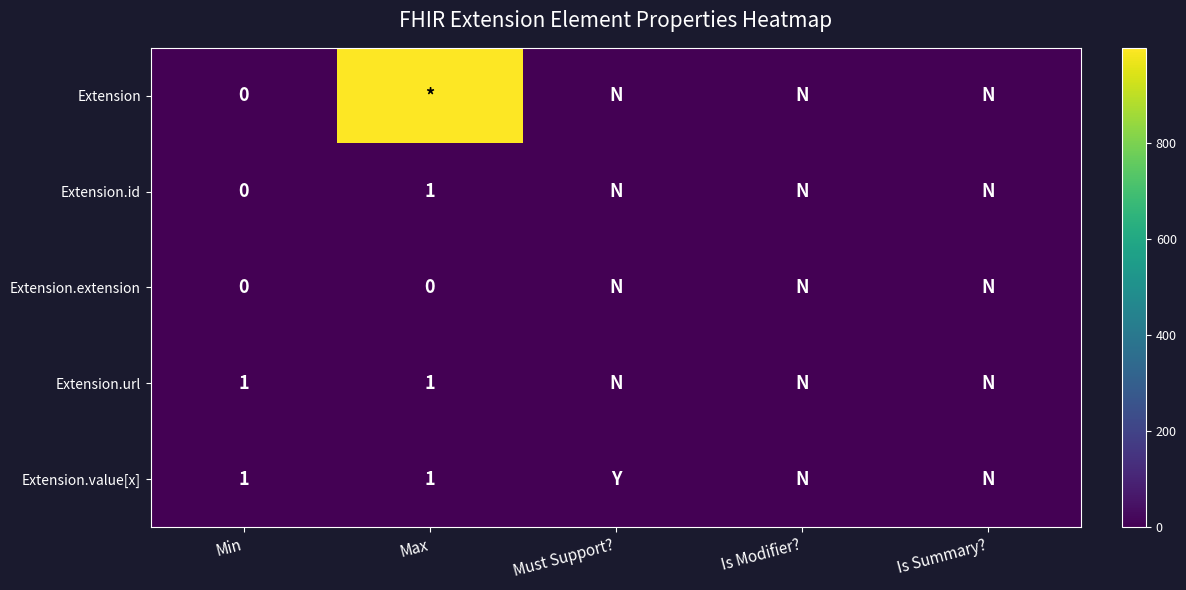

True or false: Extension.value[x] has a value of 1 at Min.

True